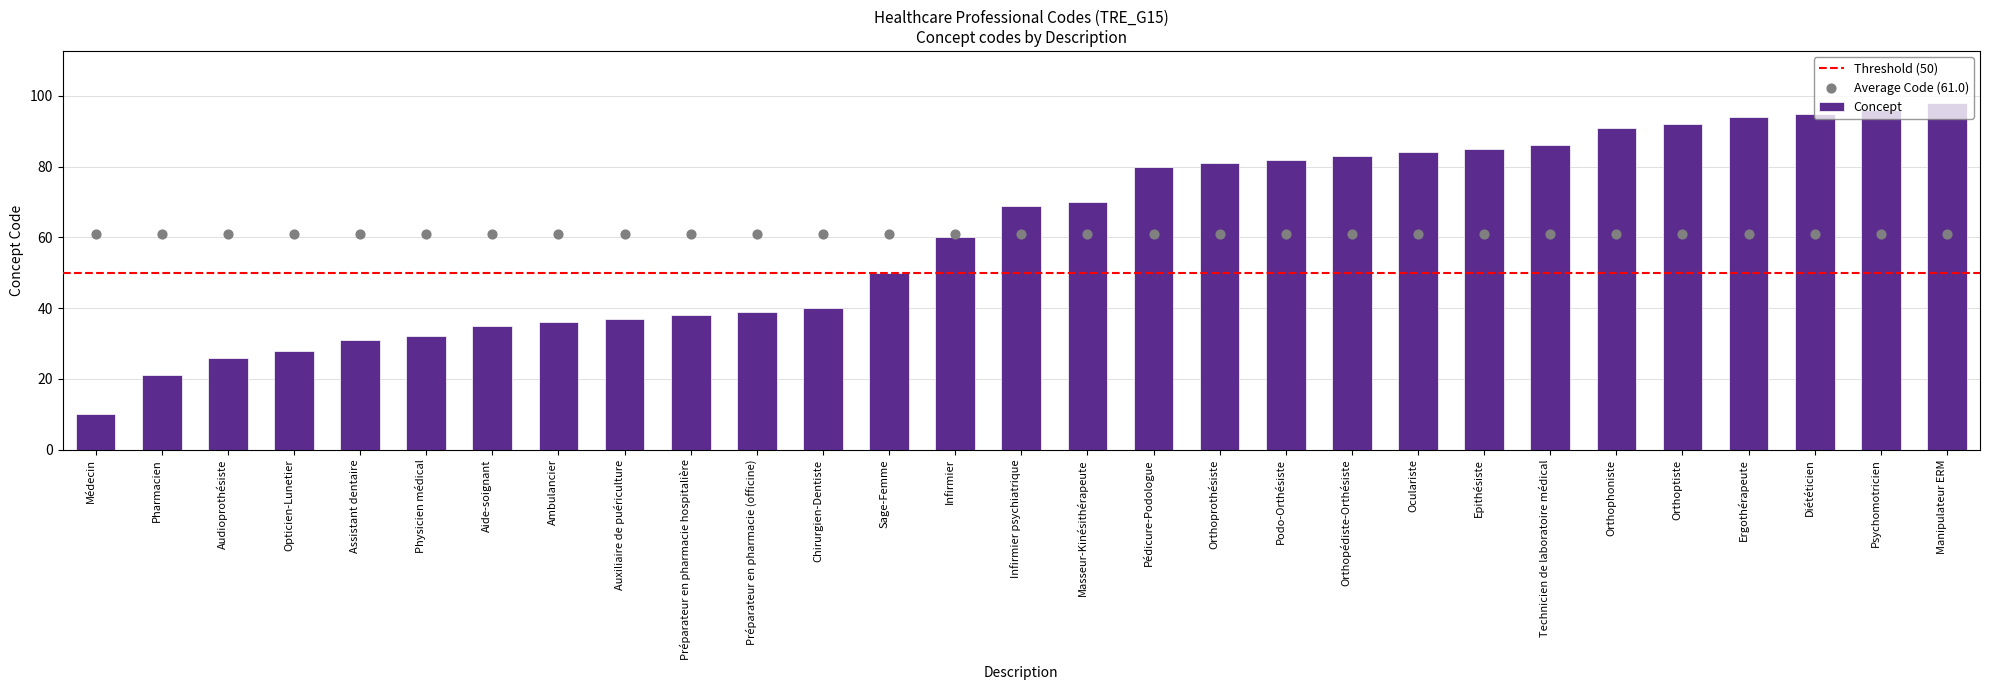

Between Médecin and Opticien-Lunetier, which is larger?

Opticien-Lunetier